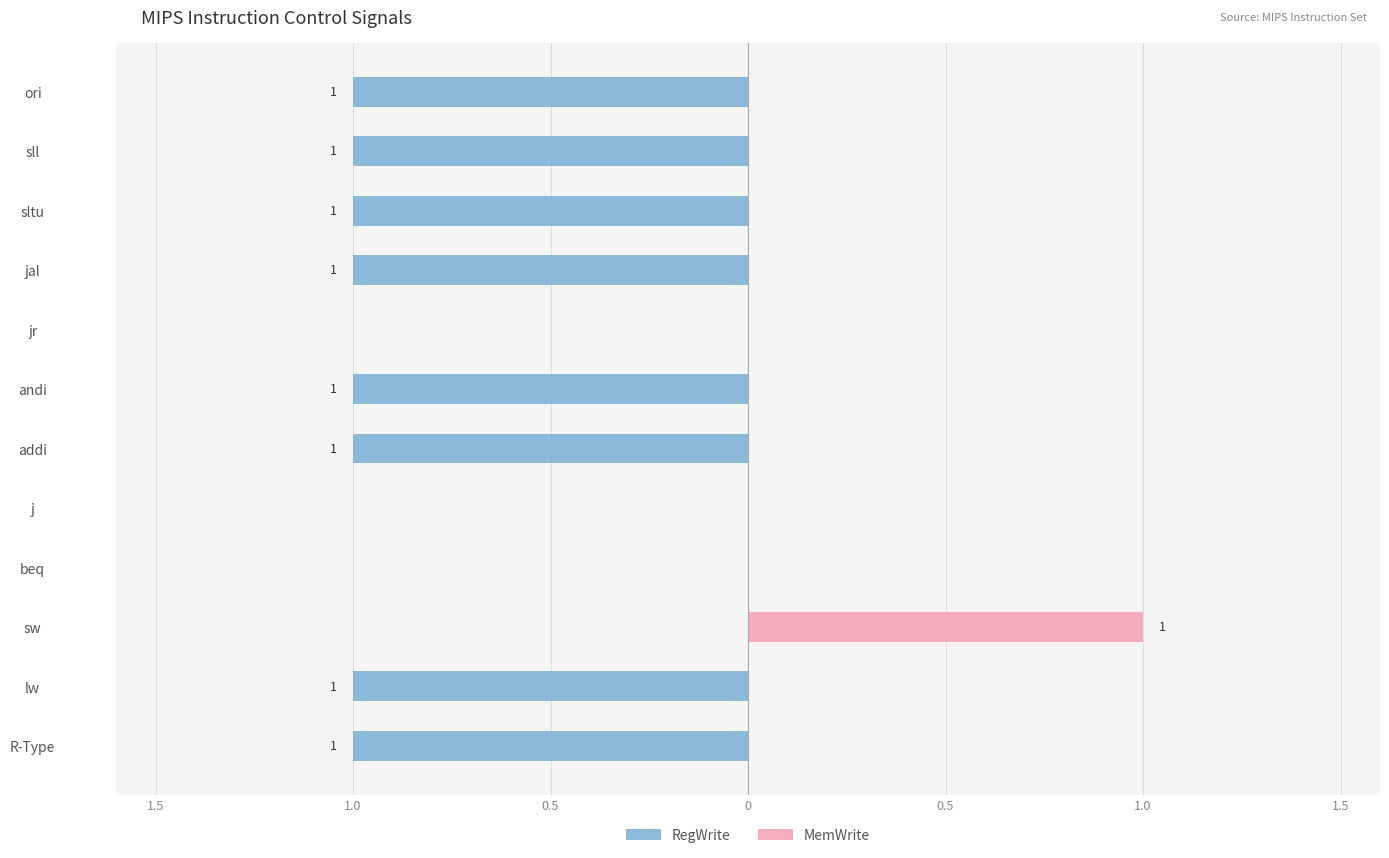

What is the value of the RegWrite bar at the 10th from the left?

-1